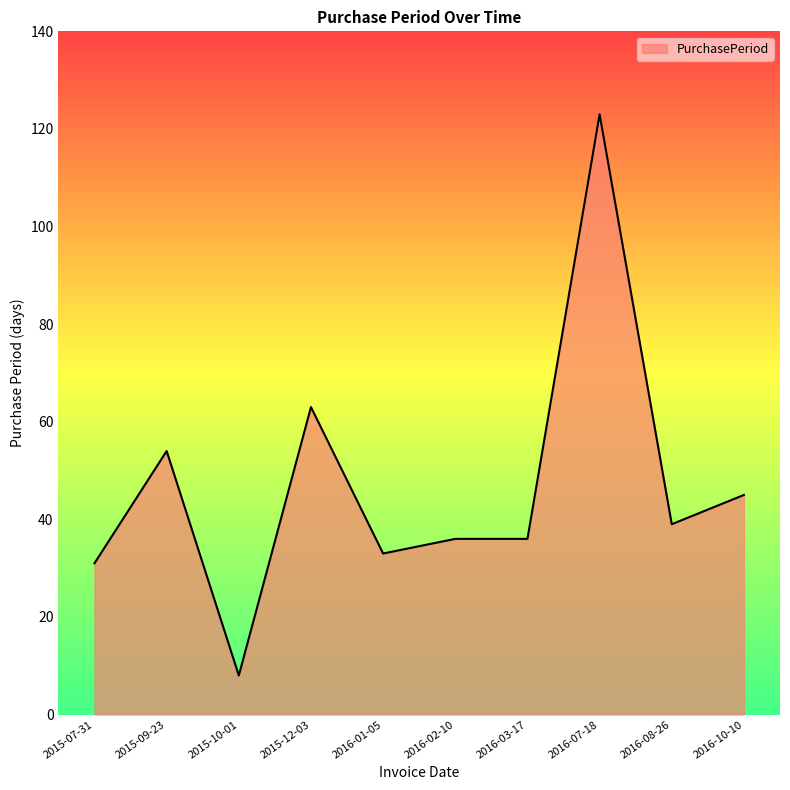

At which category does the chart reach its minimum across all series?

2015-10-01